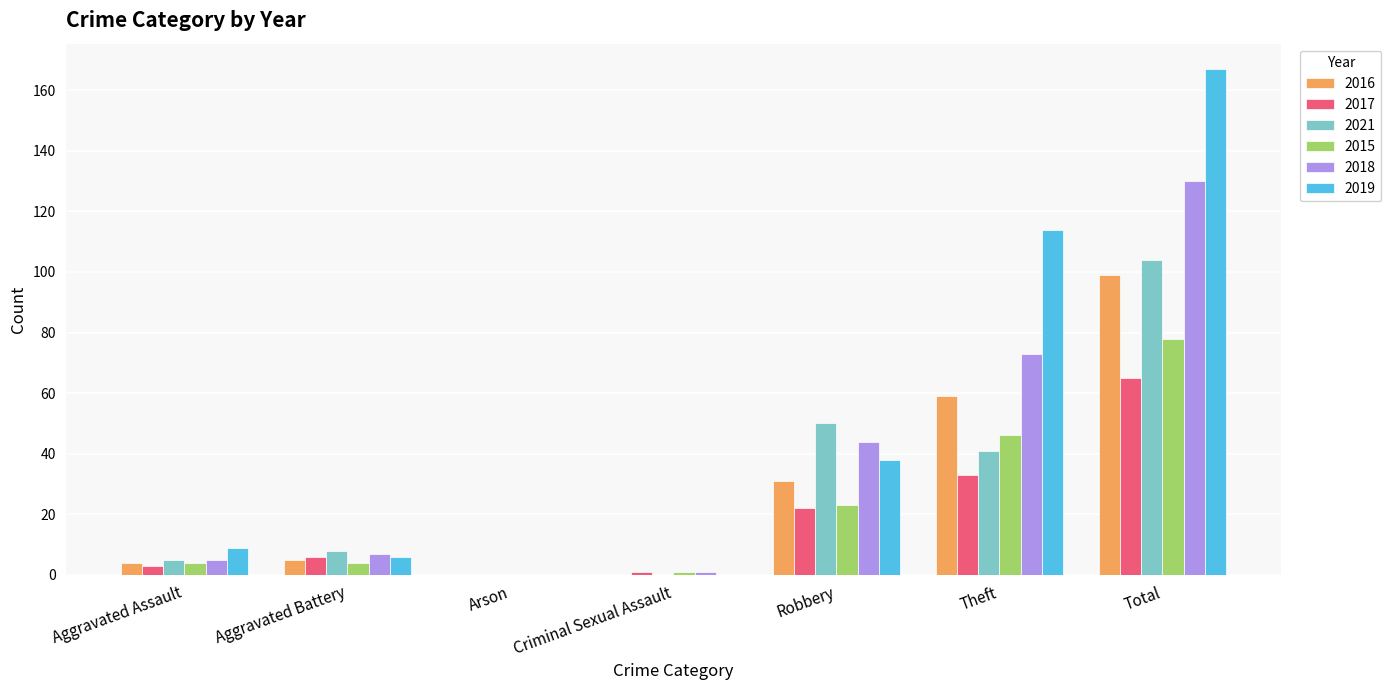

What is the sum of the 2018 values at Theft and Arson?

73